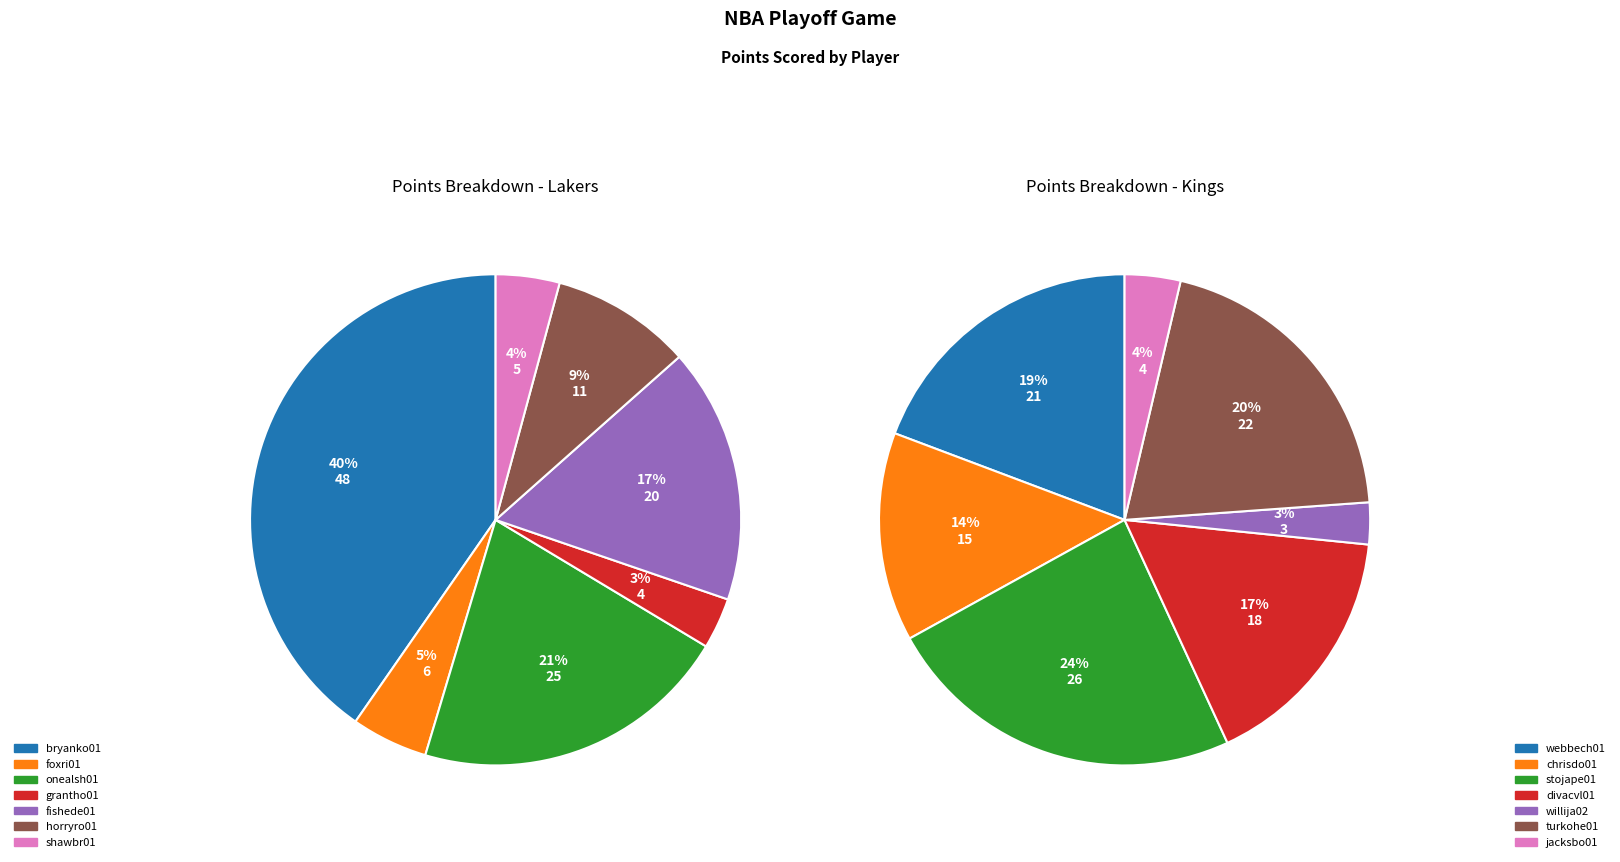

Is there any slice that represents more than half of the pie?

No